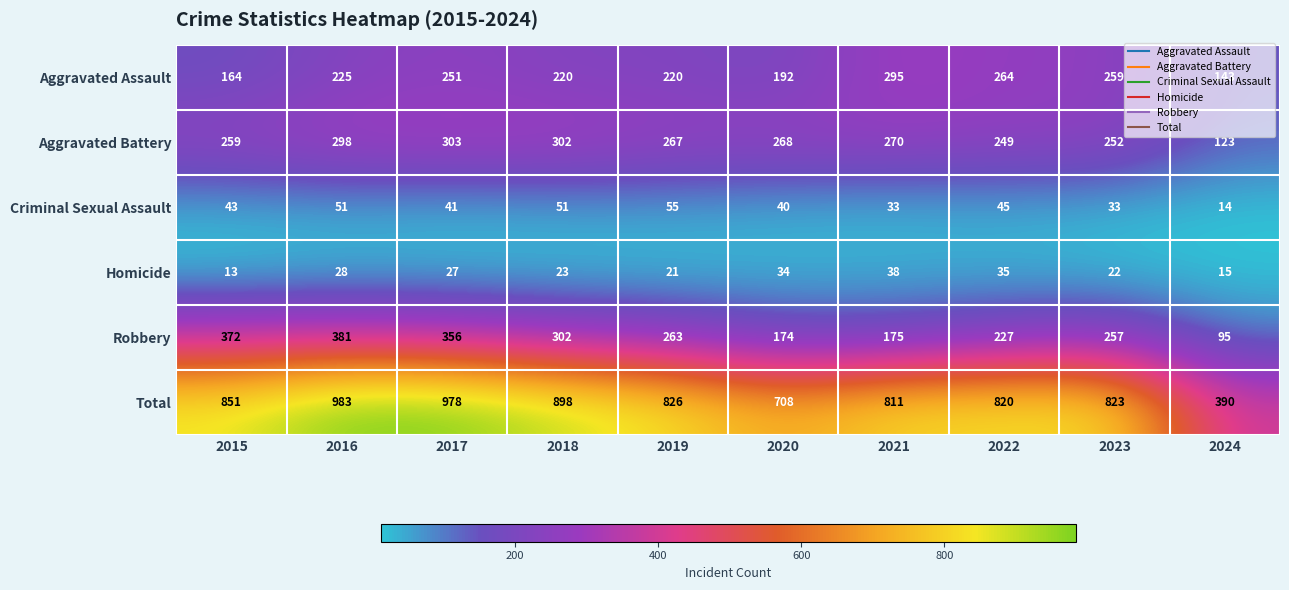

The value of Criminal Sexual Assault at 2024 is 20. True or false?

False